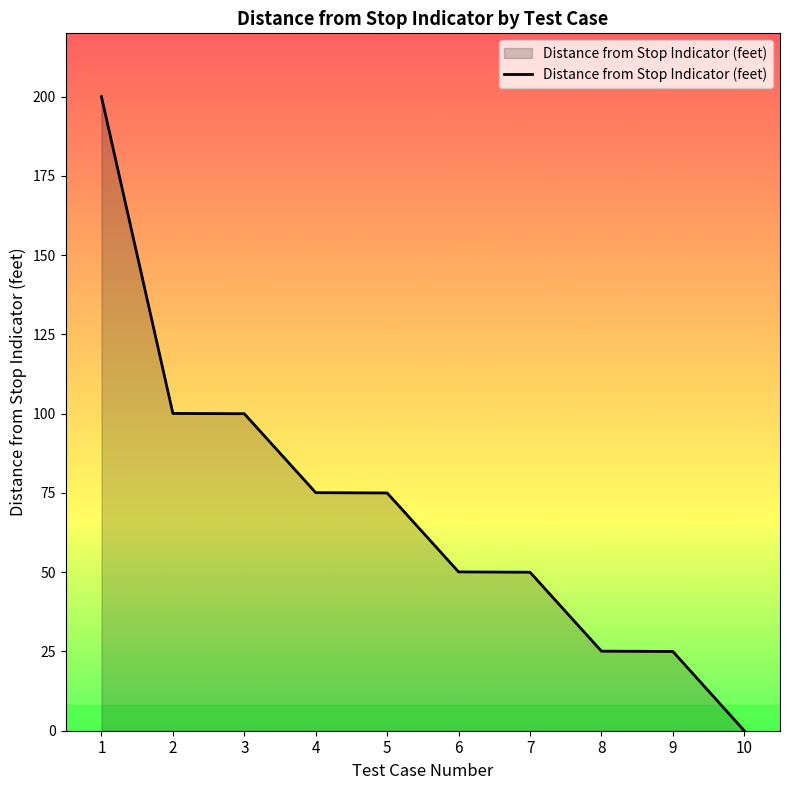

Approximately how many times larger is the value at 6 compared to 8?

2.0